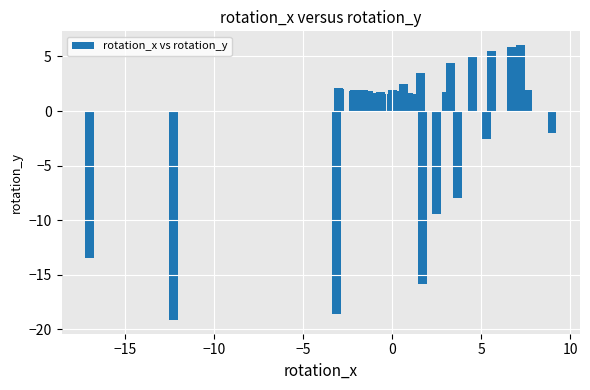

What is the greatest value displayed?

6.0